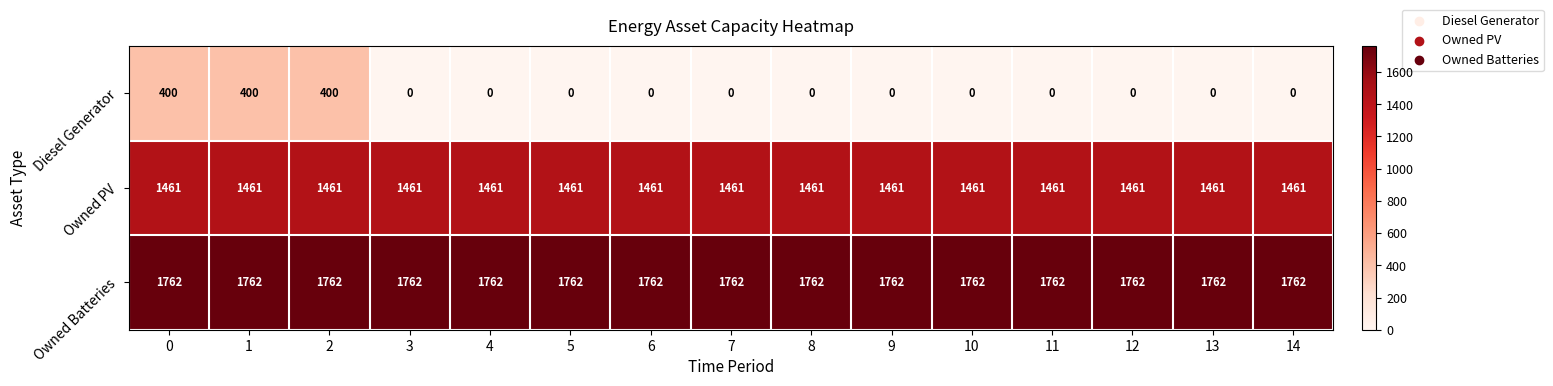

What is the spread (max minus min) of values at 1?

1362